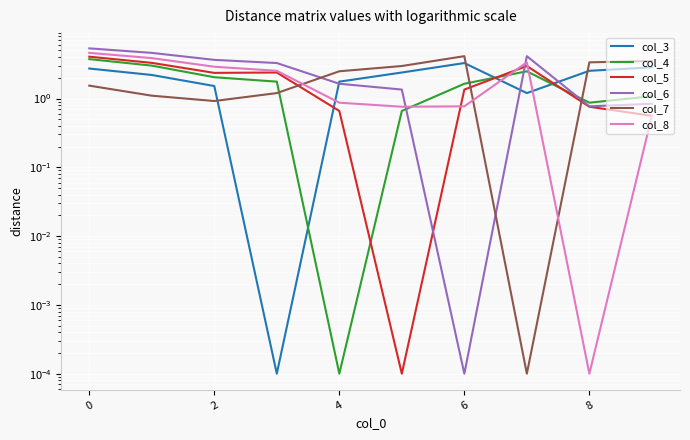

Which series has the largest range (max minus min)?

col_6